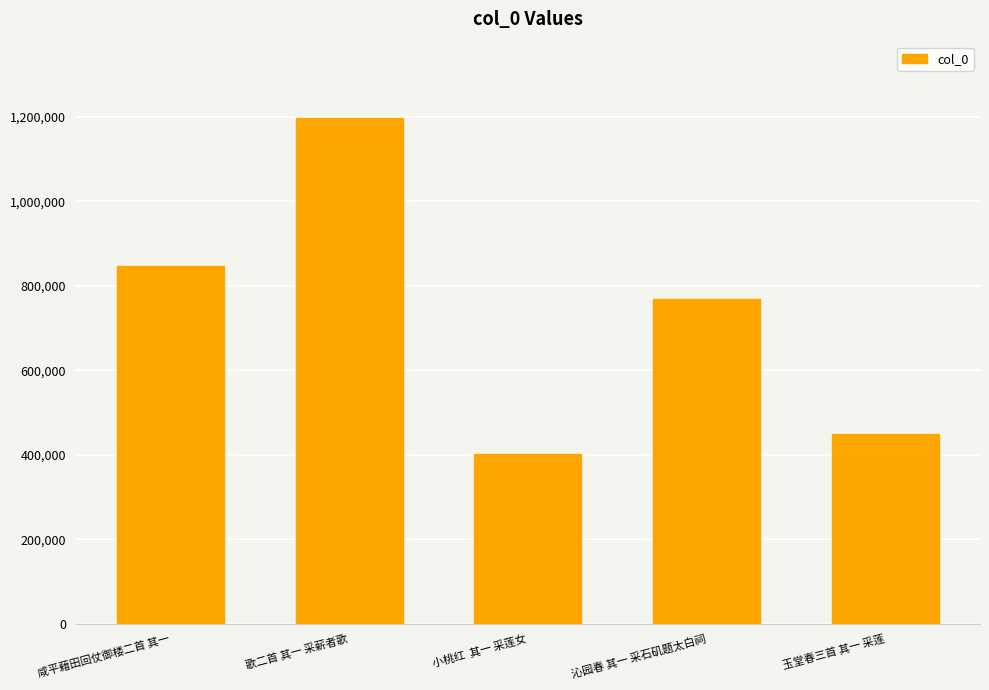

Rank the categories by value from lowest to highest.

小桃红  其一 采莲女, 玉堂春三首 其一 采莲, 沁园春 其一 采石矶题太白祠, 咸平藉田回仗御楼二首 其一, 歌二首 其一 采薪者歌